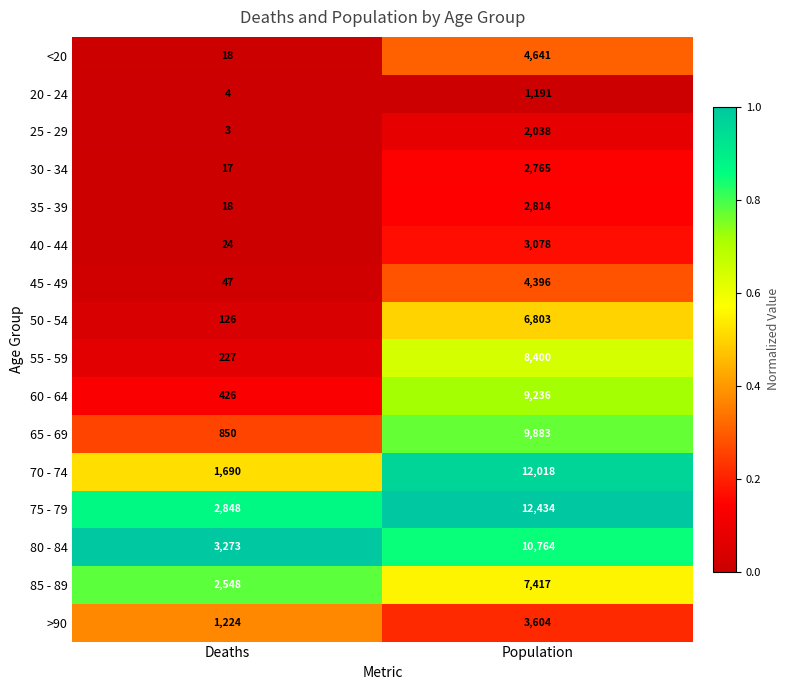

Is it true that 60 - 64 equals 12399 at Population?

False